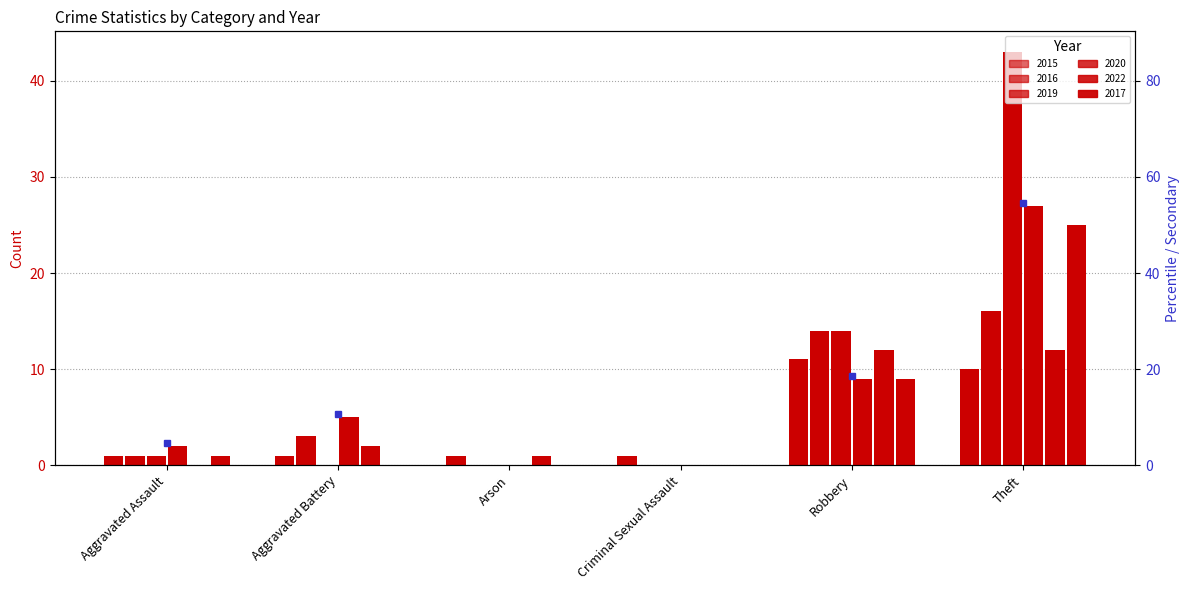

Reading left to right, what are all the values shown in this chart?

2015: 1	1	1	1	11	10
2016: 1	3	0	0	14	16
2019: 1	0	0	0	14	43
2020: 2	5	0	0	9	27
2022: 0	2	1	0	12	12
2017: 1	0	0	0	9	25